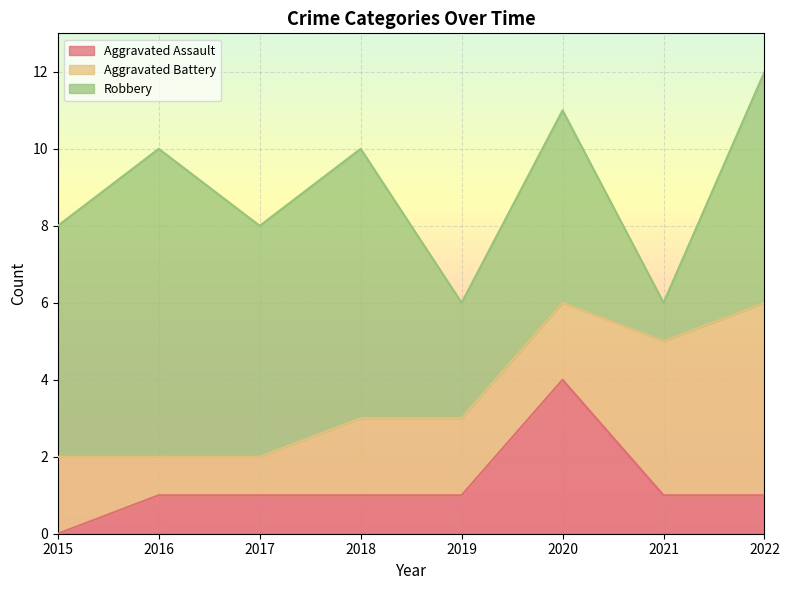

Does the chart display data point markers on the line(s)?

No